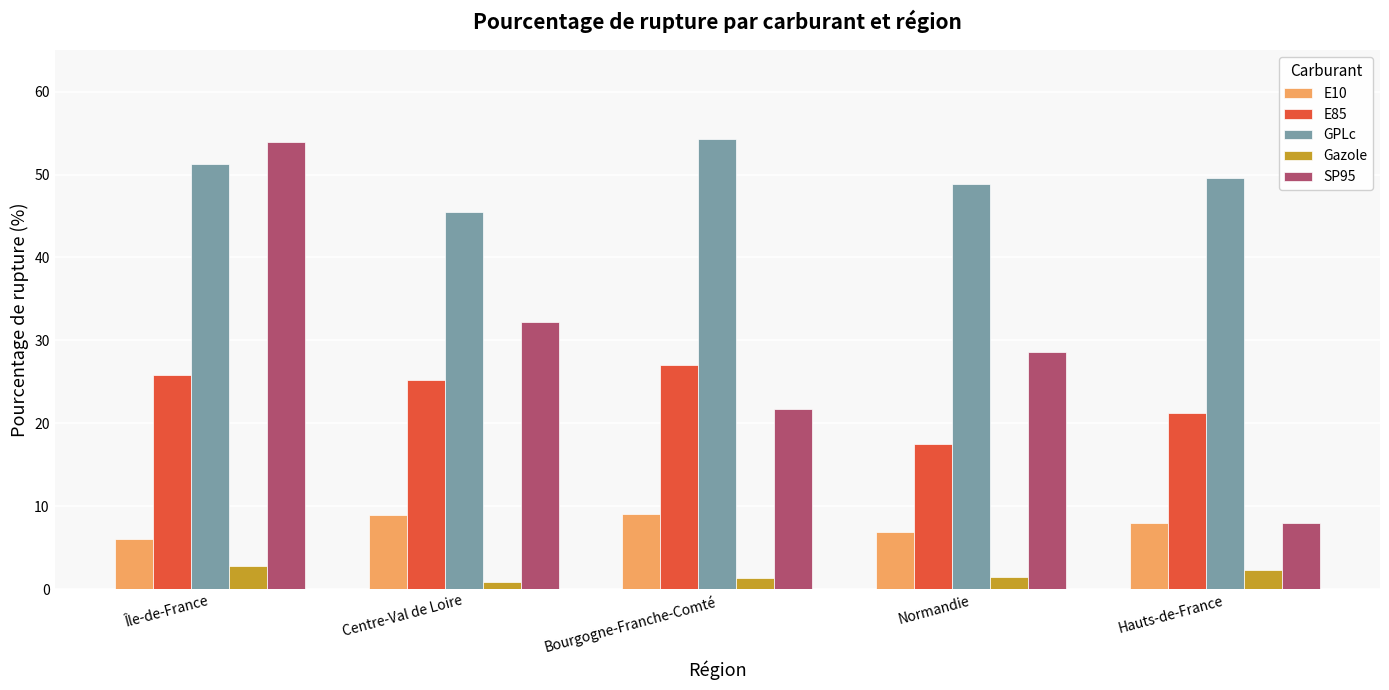

What is the difference between the second highest and second lowest values in the E10 series?

2.2